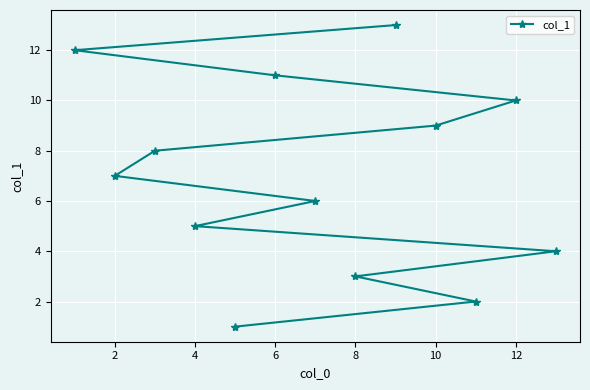

What is the ratio of the value at 6 to the value at 12?

1.1